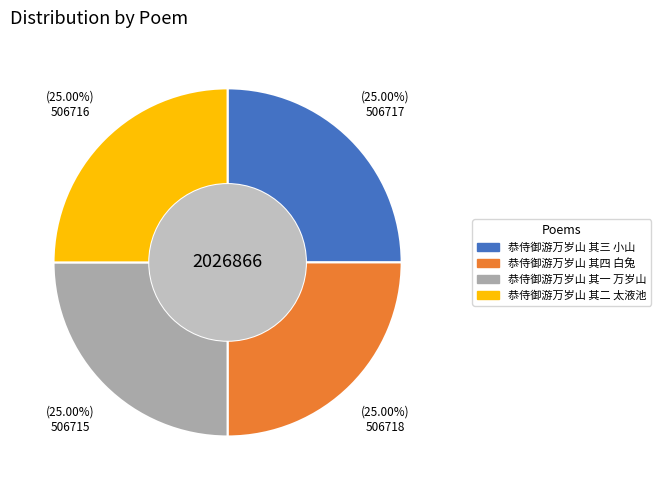

Does any single category account for the majority?

No